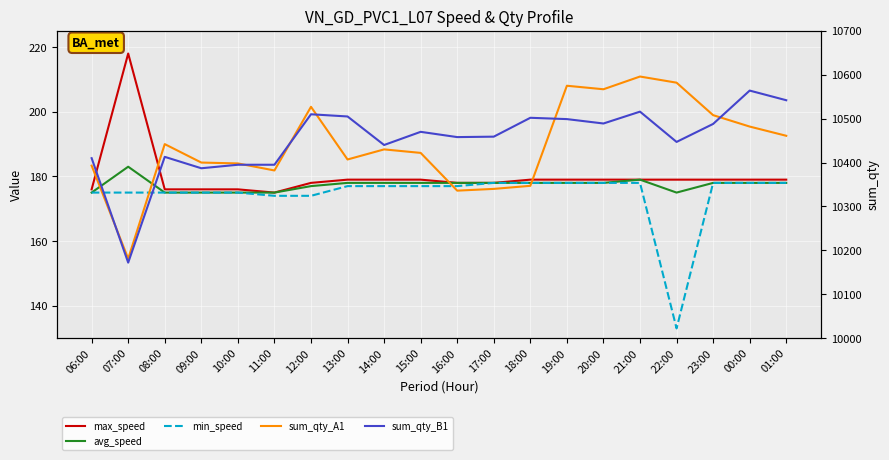

What are all the series names shown in the legend?

max_speed, avg_speed, min_speed, sum_qty_A1, sum_qty_B1